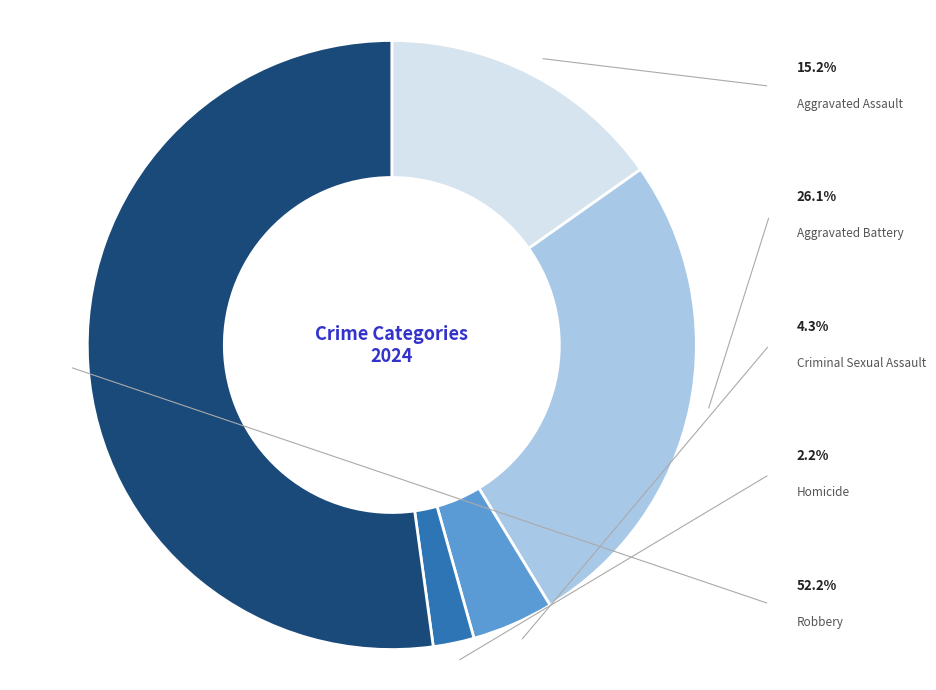

To the nearest percent, what portion does Homicide represent?

2%